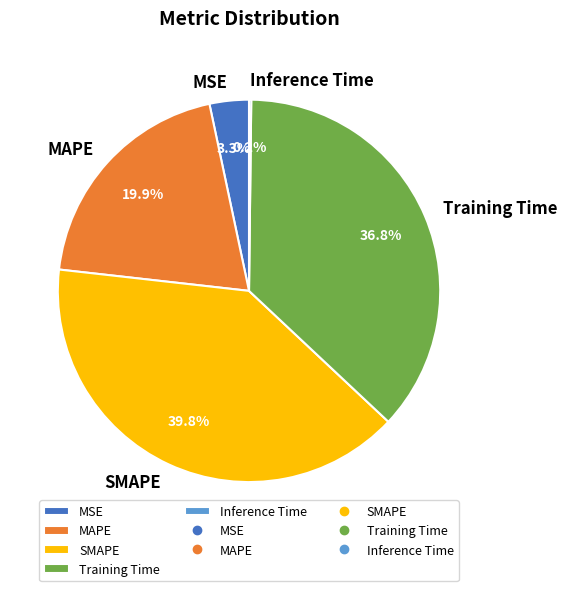

Is there any slice that represents more than half of the pie?

No